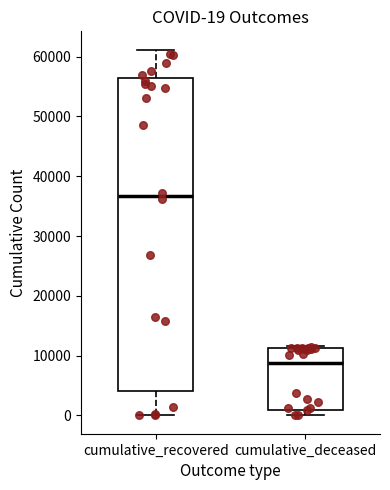

Comparing the boxes themselves (not the whiskers), which one is the tallest?

cumulative_recovered